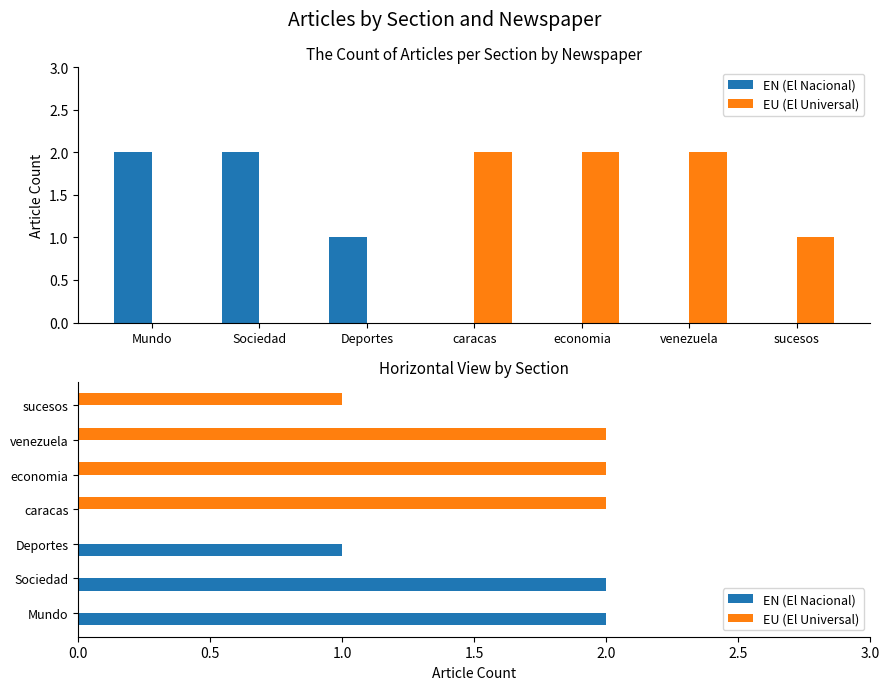

Reading left to right, extract all data points from this chart.

EN (El Nacional): 2	2	1	0	0	0	0
EU (El Universal): 0	0	0	2	2	2	1